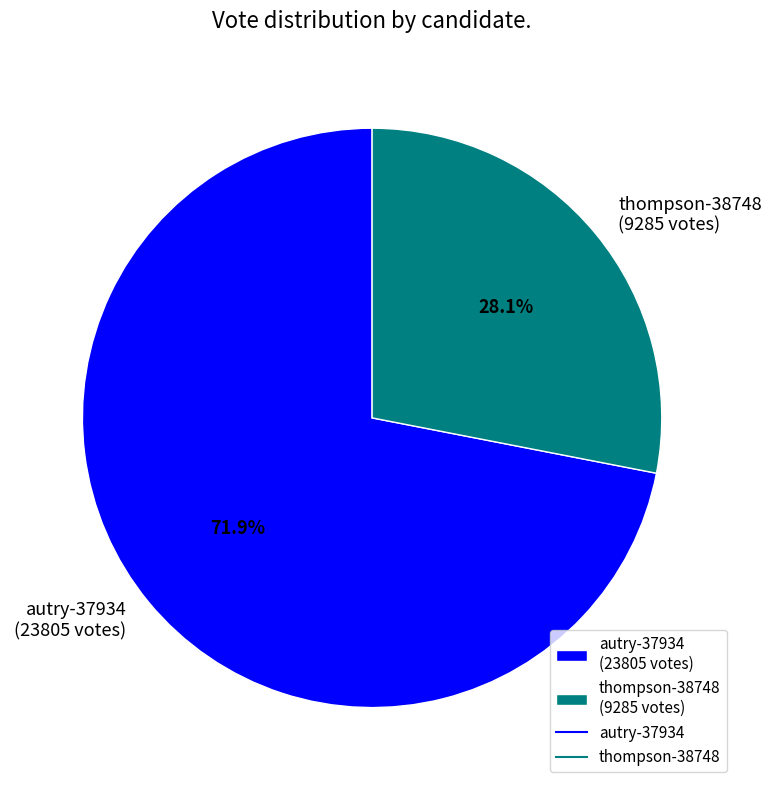

Is the sum of thompson-38748 and autry-37934 greater than half?

Yes